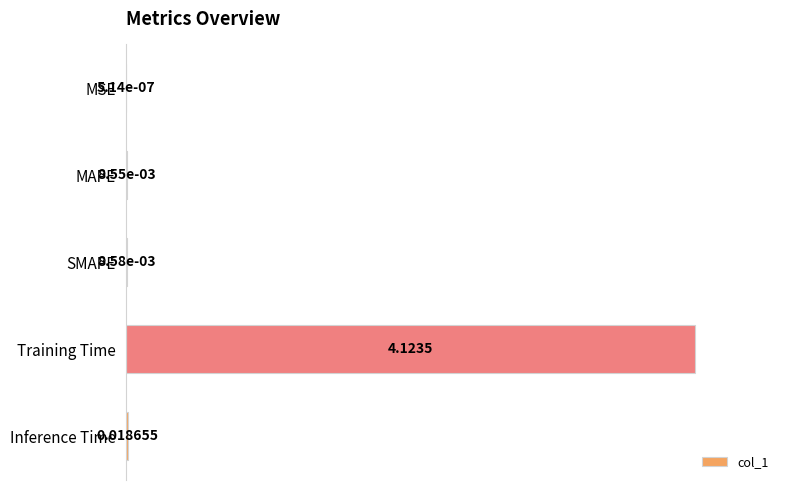

Which label corresponds to the largest value in the chart?

Training Time